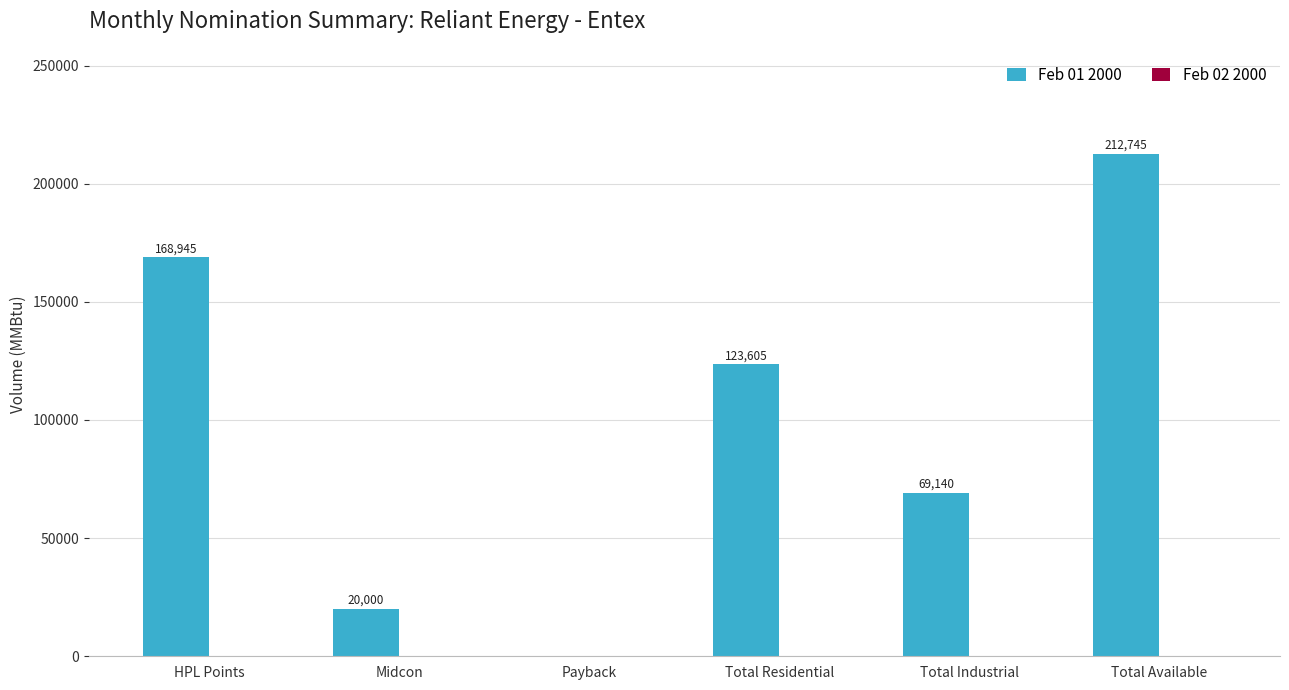

What is the sum of all values?

594435